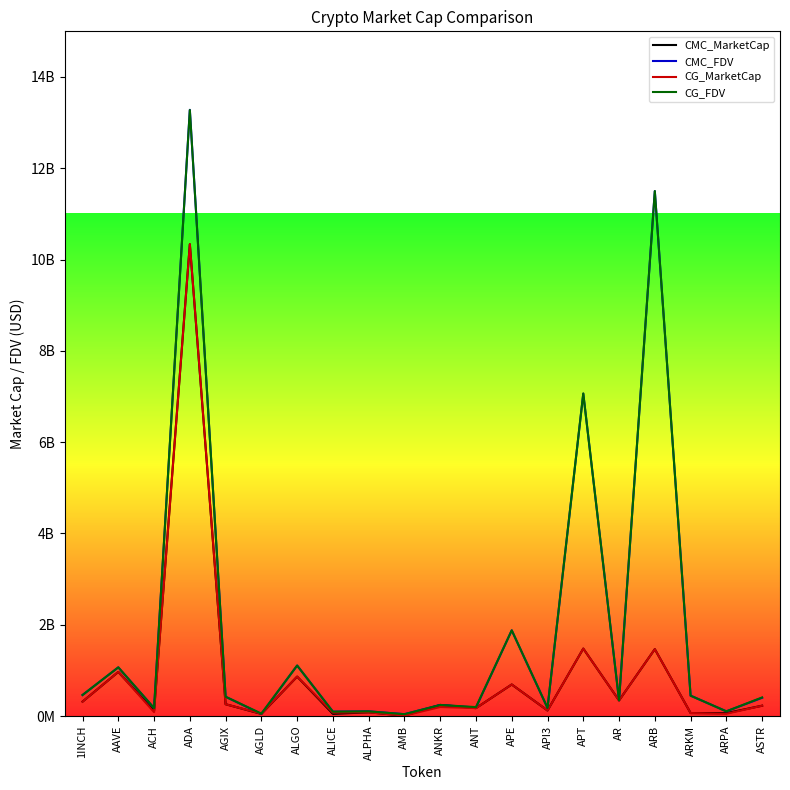

Reading left to right, list all the values displayed in this chart.

CMC_MarketCap: 1INCH=316591274.3	AAVE=967708639.9	ACH=114985962.7	ADA=10336053310.8	AGIX=260183940.9	AGLD=47472615.6	ALGO=864631931.2	ALICE=49560754.0	ALPHA=83119882.2	AMB=9880364.1	ANKR=244028869.5	ANT=174637449.4	APE=692109012.9	API3=122821142.4	APT=1478314377.7	AR=343488177.8	ARB=1466298778.2	ARKM=67166336.5	ARPA=64692024.0	ASTR=227766141.1
CMC_FDV: 1INCH=462163360.9	AAVE=1067111738.1	ACH=174701746.3	ADA=13280800348.1	AGIX=424023643.8	AGLD=47472615.6	ALGO=1107228535.9	ALICE=96721070.5	ALPHA=104160253.3	AMB=42422148.0	ANKR=244028869.5	ANT=188322449.4	APE=1877701433.8	API3=178108733.8	APT=7063724013.4	AR=346352486.6	ARB=11500382574.0	ARKM=447775576.4	ARPA=104099448.7	ASTR=401233486.8
CG_MarketCap: 1INCH=316644482.0	AAVE=968694555.0	ACH=86361884.0	ADA=10338795878.0	AGIX=260183060.0	AGLD=52386264.0	ALGO=865423017.0	ALICE=75215742.0	ALPHA=82969787.0	AMB=9865191.0	ANKR=199123530.0	ANT=174760329.0	APE=692640422.0	API3=123334600.0	APT=1479269199.0	AR=343309732.0	ARB=1466440837.0	ARKM=67167323.0	ARPA=51146610.0	ASTR=227467533.0
CG_FDV: 1INCH=462241034.0	AAVE=1068198927.0	ACH=174691102.0	ADA=13275660950.0	AGIX=424022209.0	AGLD=54230086.0	ALGO=1108241586.0	ALICE=96642841.0	ALPHA=103972165.0	AMB=41484338.0	ANKR=243937258.0	ANT=196868648.0	APE=1879143155.0	API3=179516350.0	APT=7067828602.0	AR=346172550.0	ARB=11501496757.0	ARKM=447782155.0	ARPA=104149729.0	ASTR=408780869.0